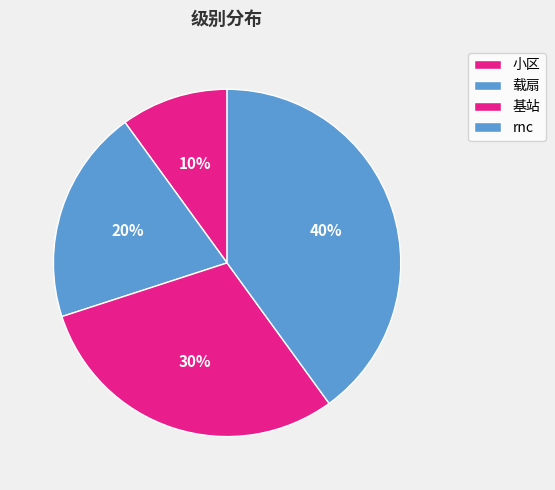

Count the number of slices in the pie.

4